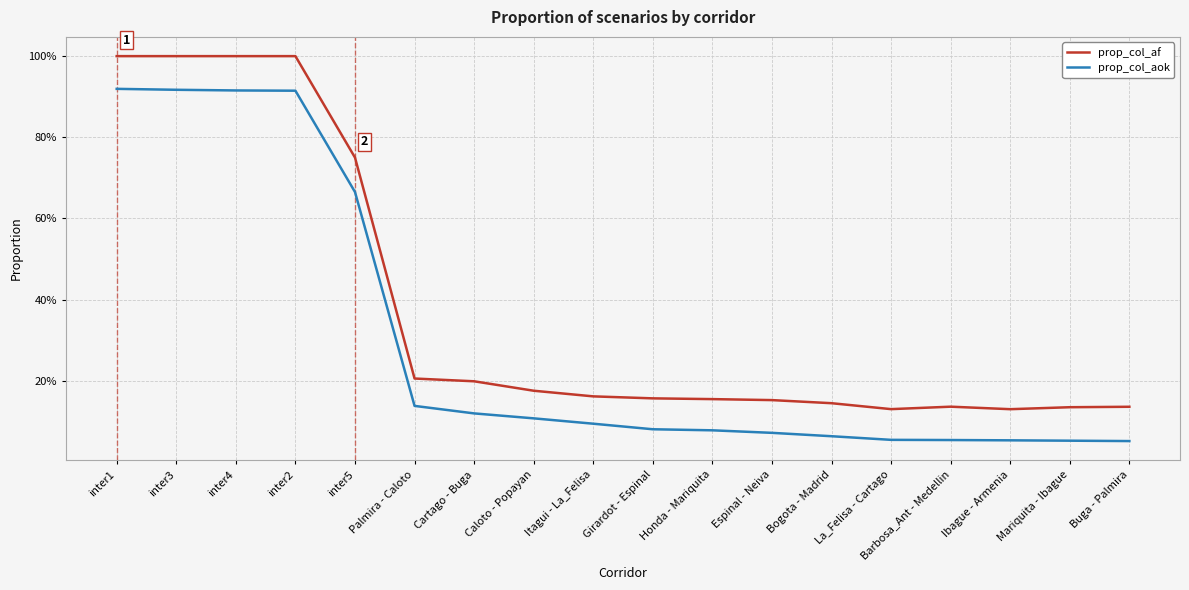

Which series has the largest total across all categories?

prop_col_af